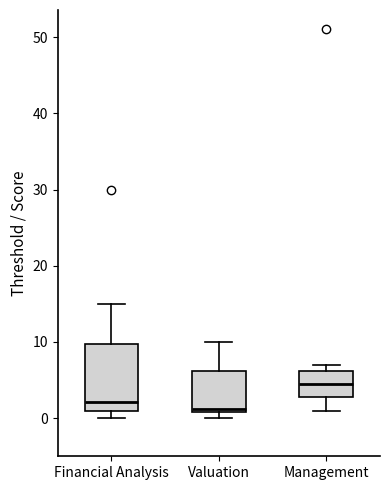

Which box's median line is the highest?

Management